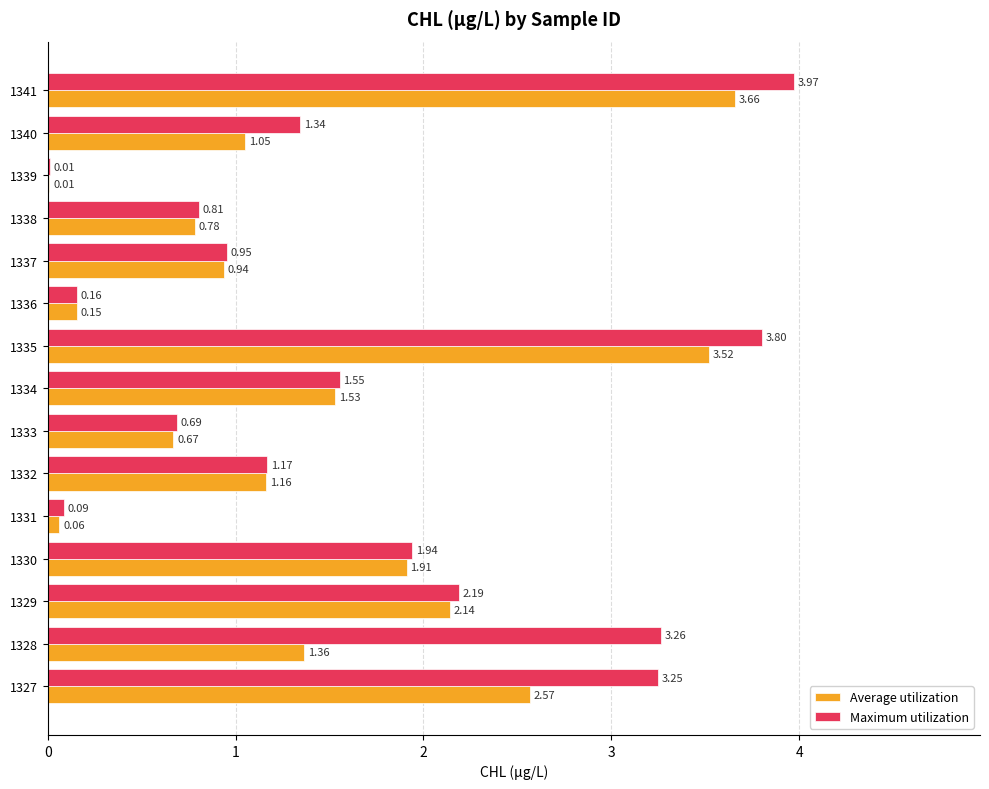

Which series has the largest total across all categories?

Maximum utilization